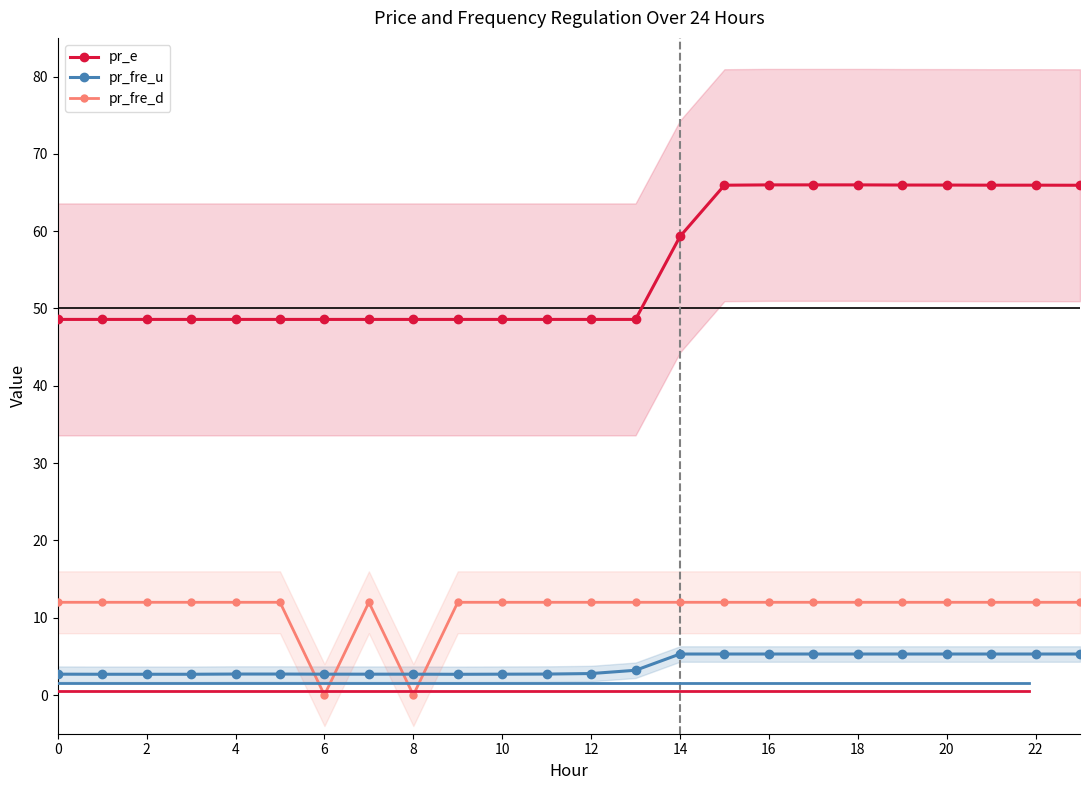

What is the label of the 20th point from the left?

19